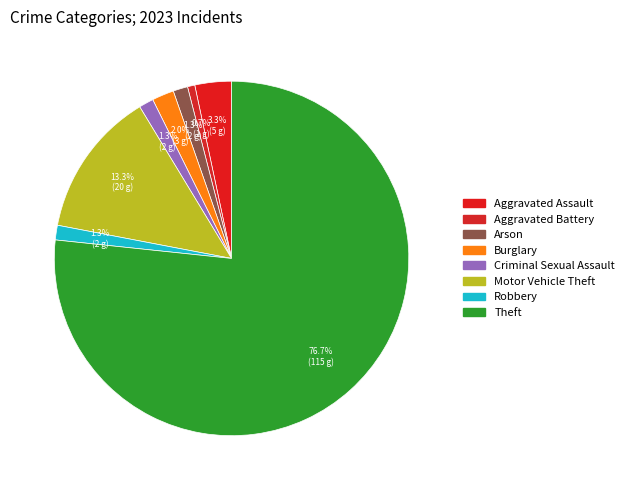

What portion of the pie excludes Burglary?

98.0%